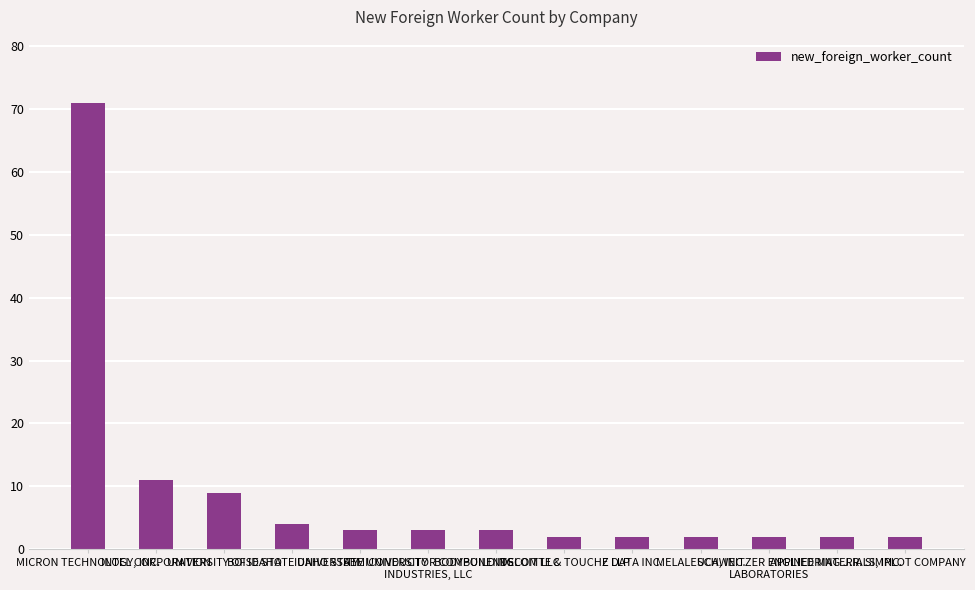

What position from the right is INTEL CORPORATION?

12